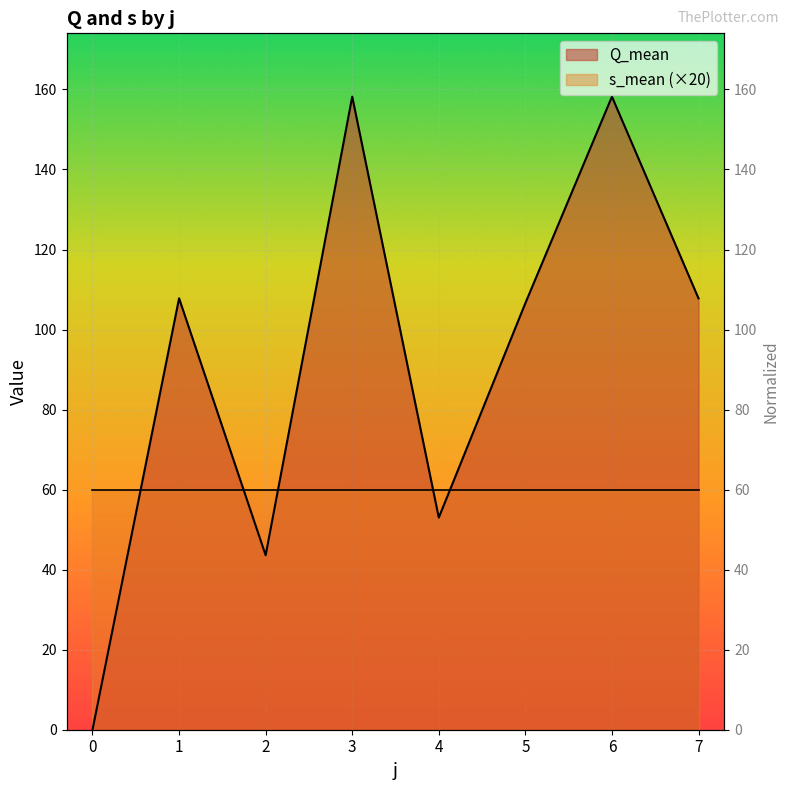

List the labels in order of value, largest first.

3, 6, 1, 7, 5, 4, 2, 0